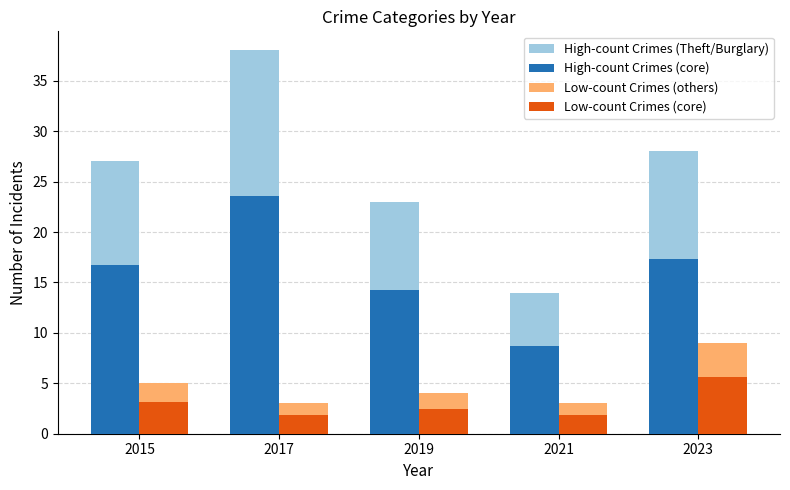

What is the total value across all series at 2017?

66.4